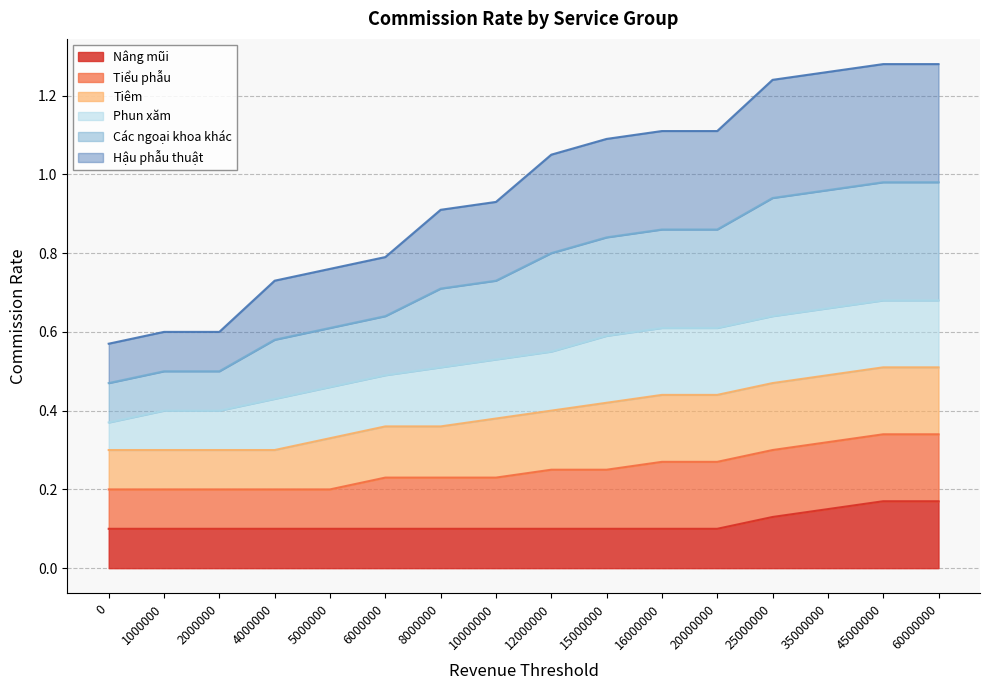

The Các ngoại khoa khác series shows 0.4 at 12000000. True or false?

False